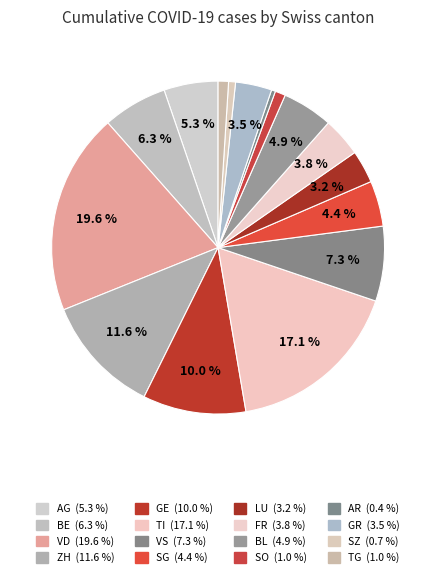

How many segments does this pie chart have?

16